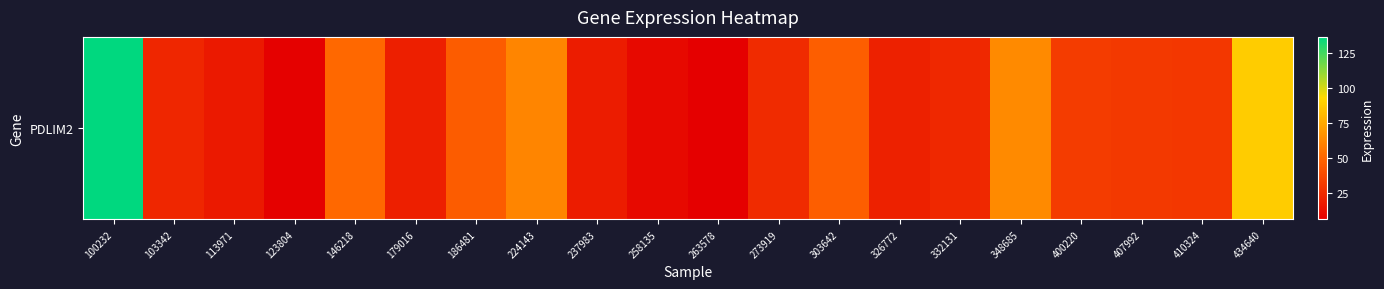

At which category does the chart reach its minimum across all series?

263578